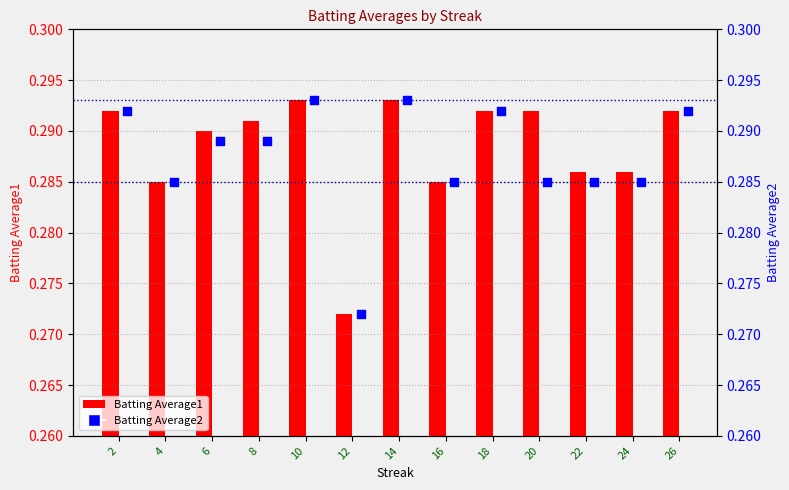

Which series has the largest total across all categories?

Batting Average1